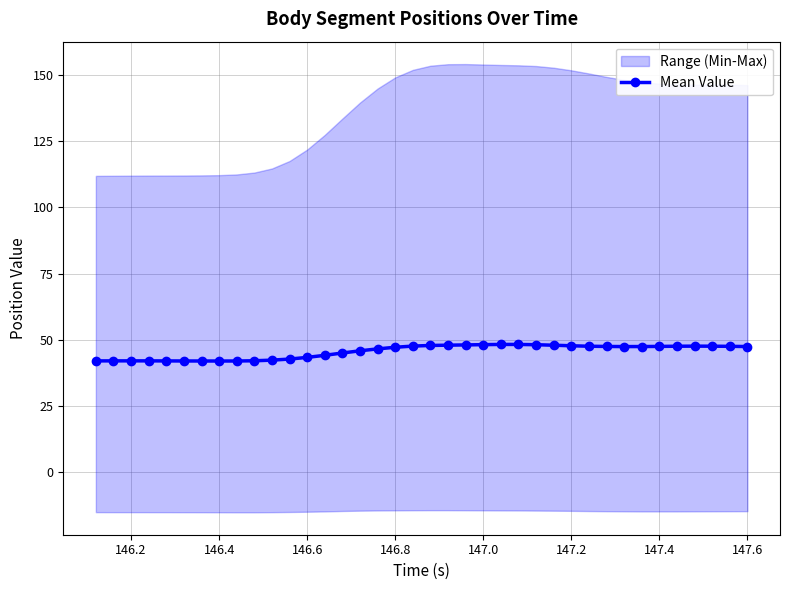

What is the highest value of the Mean Value series?

48.2